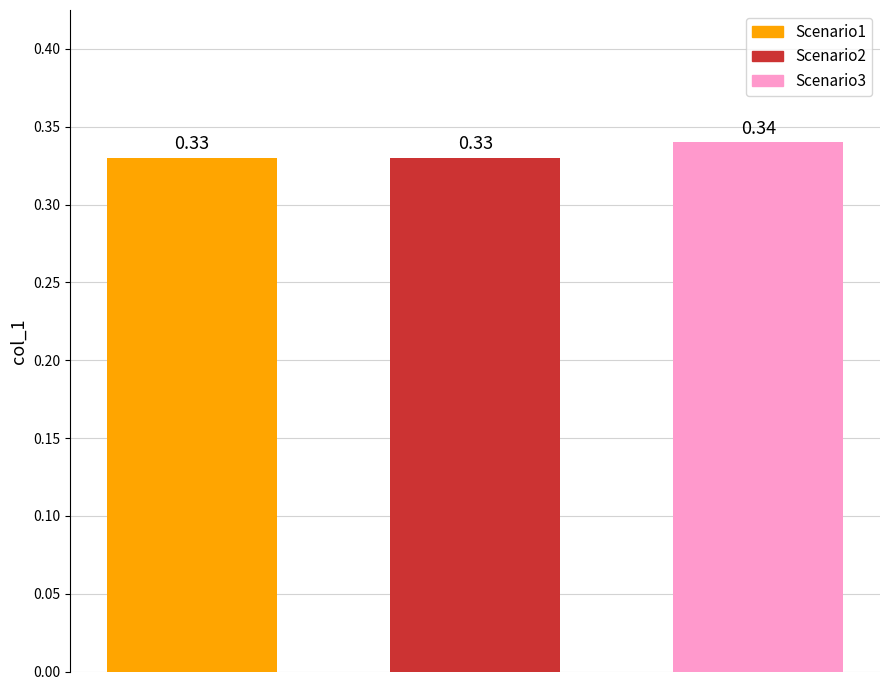

How many bars are there in total?

3